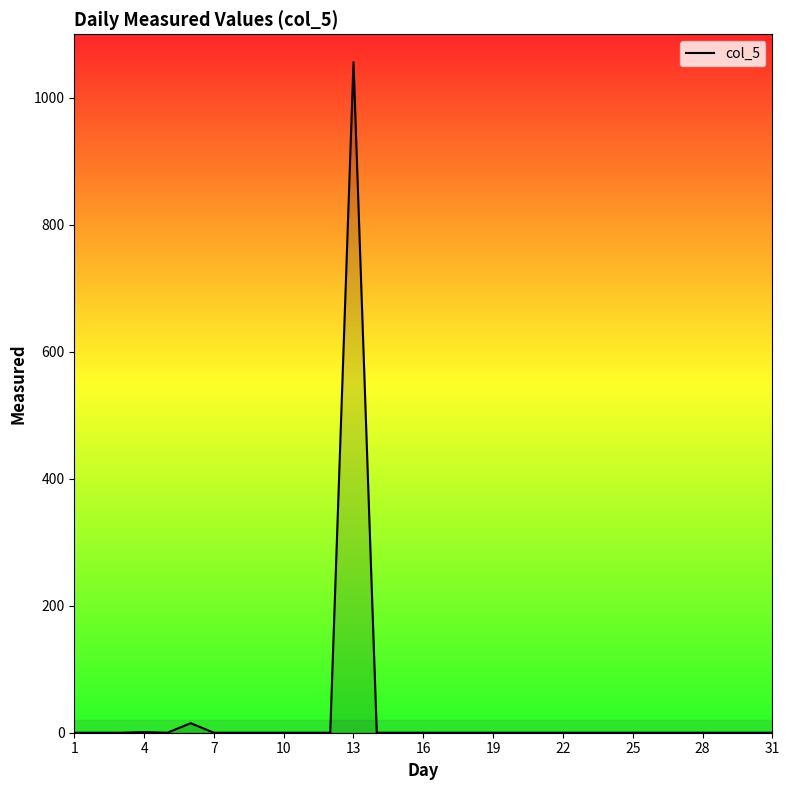

What is the maximum value shown in the chart?

1056